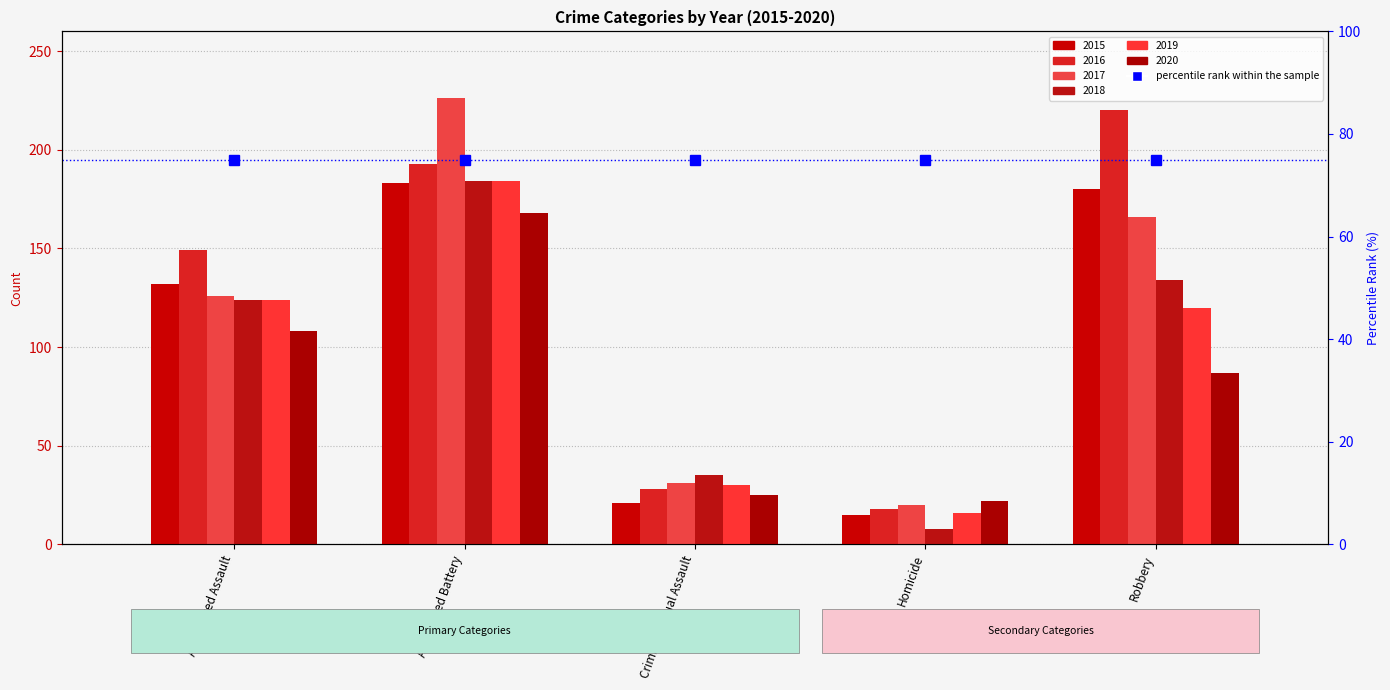

Rank the series at Aggravated Assault from highest to lowest value.

2016, 2015, 2017, 2018, 2019, 2020